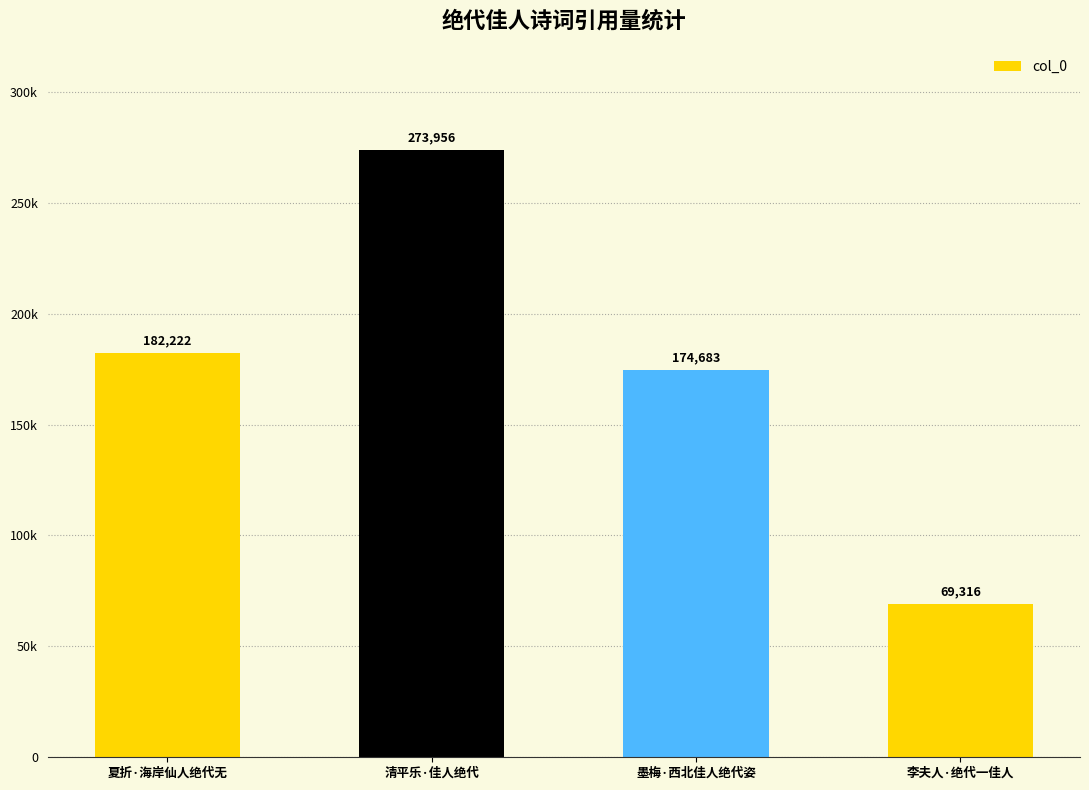

What position from the right is 清平乐·佳人绝代?

3